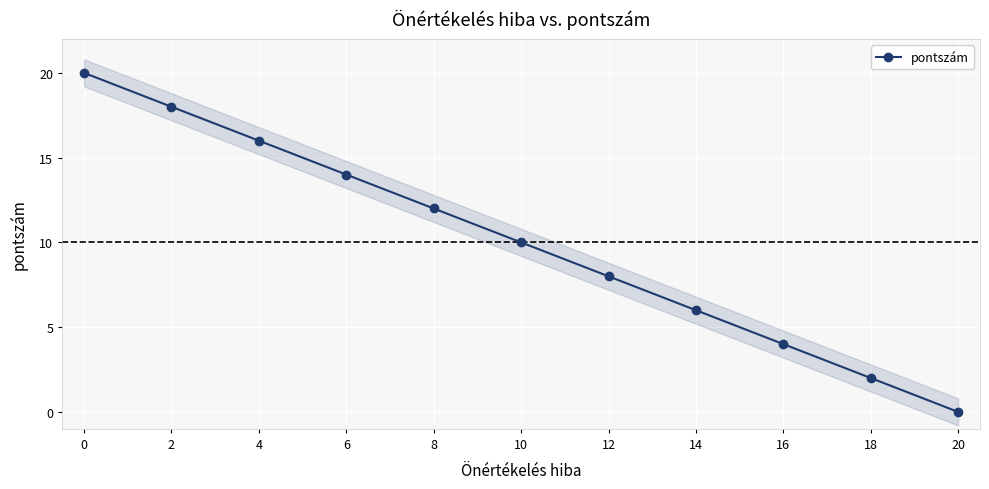

How many data points does each series have?

11